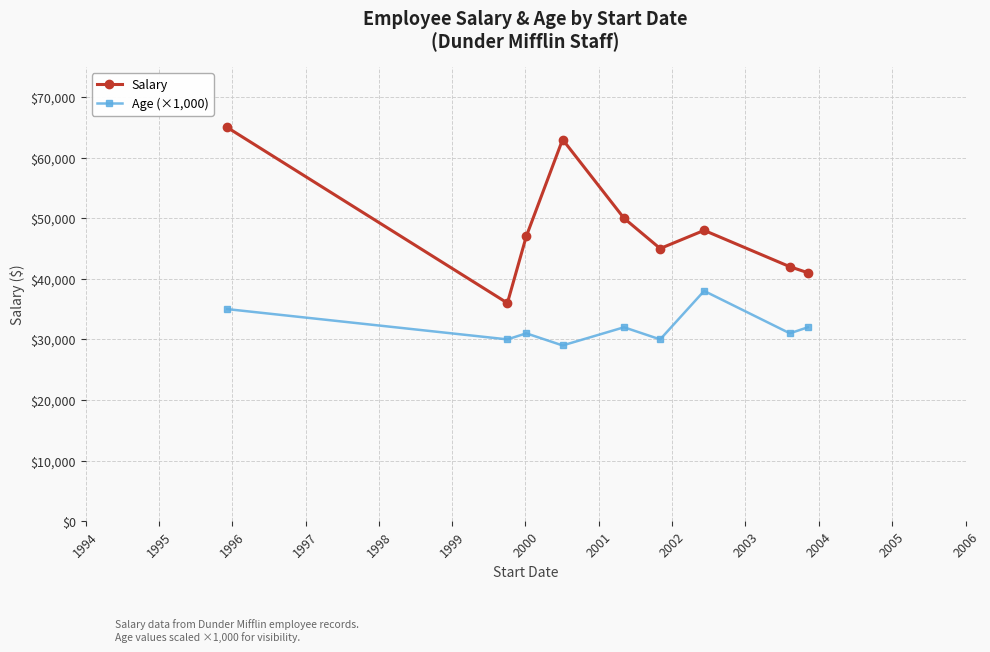

Reading right to left, what are all the values shown in this chart?

Salary: 41000	42000	48000	45000	50000	63000	47000	36000	65000
Age (×1,000): 32000	31000	38000	30000	32000	29000	31000	30000	35000